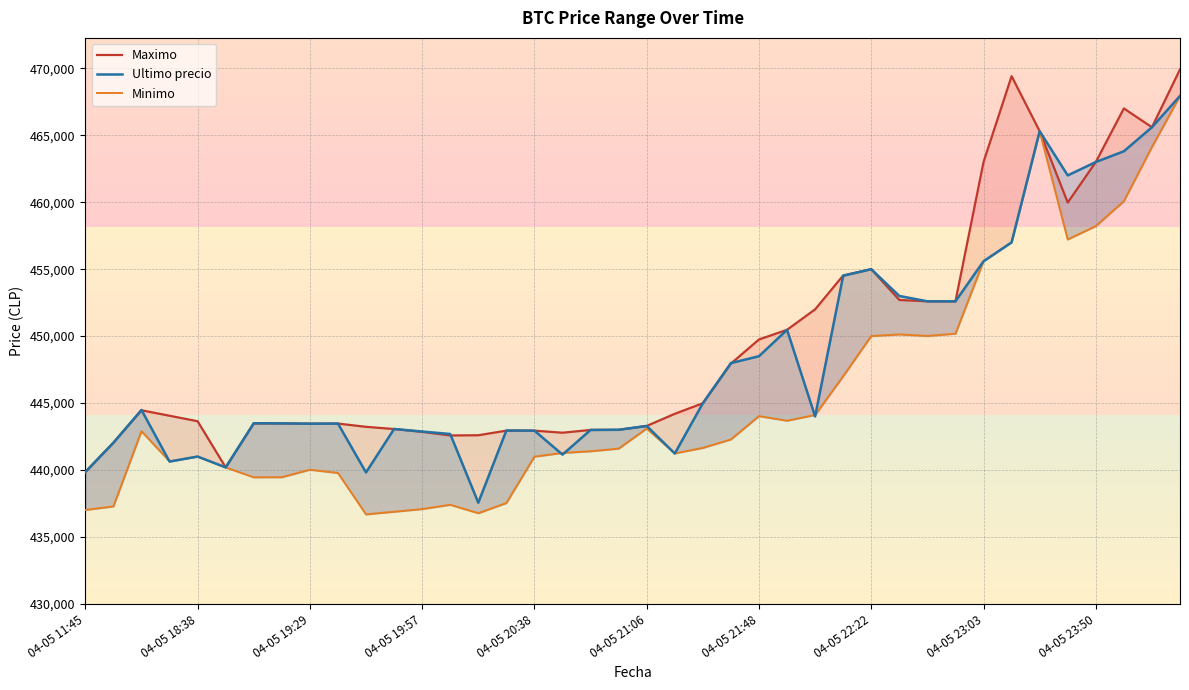

How many lines are shown in the chart?

3